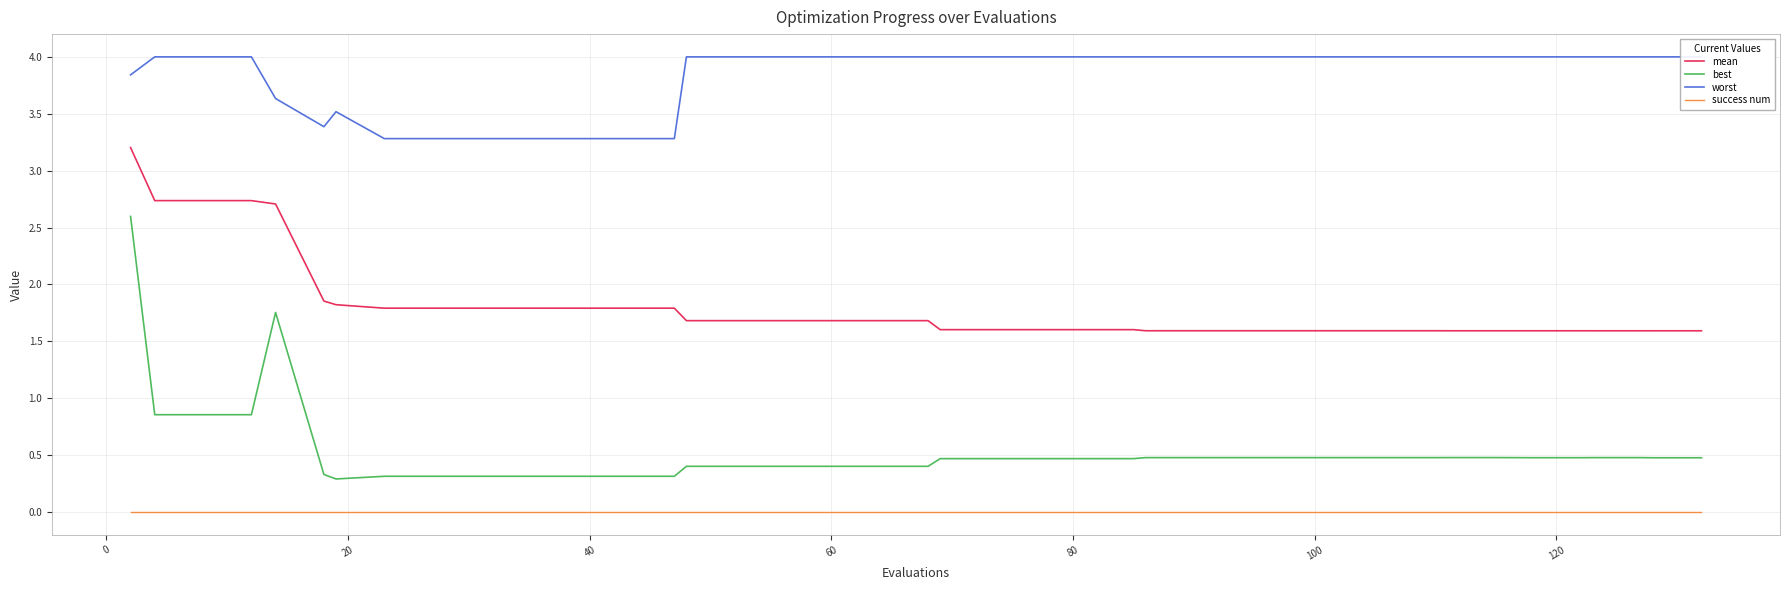

True or false: best and success num intersect in this chart.

False